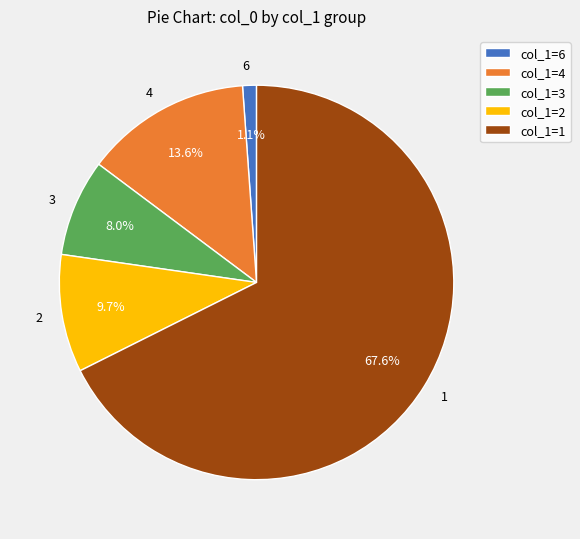

Which has a higher value, 2 or 4?

4